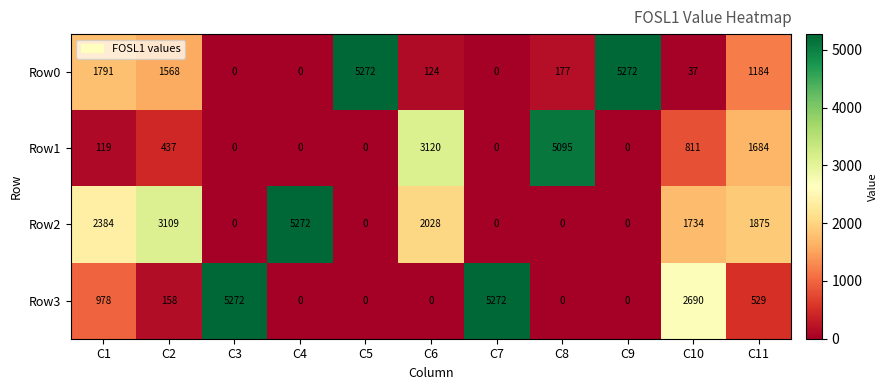

What is the difference between the Row0 values at C5 and C2?

3704